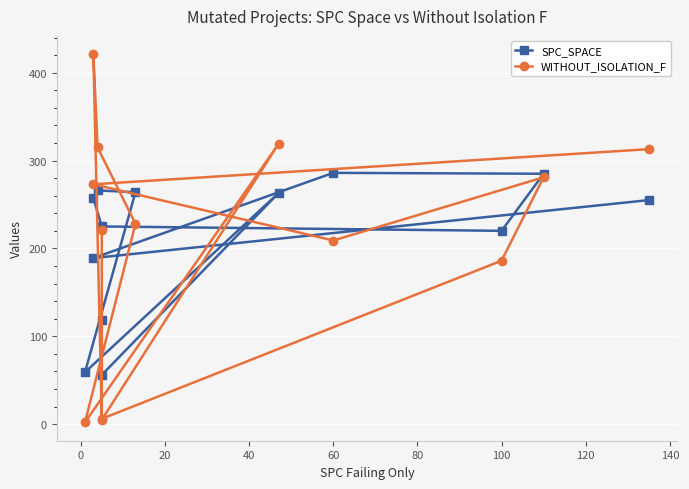

True or false: SPC_SPACE and WITHOUT_ISOLATION_F cross at least once.

True